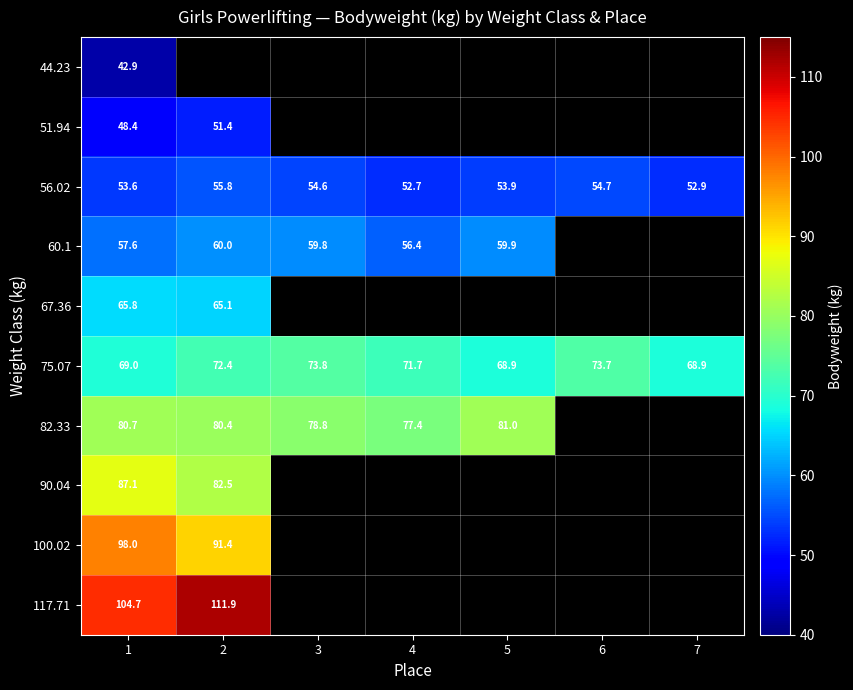

At which category is the sum across all series the highest?

1